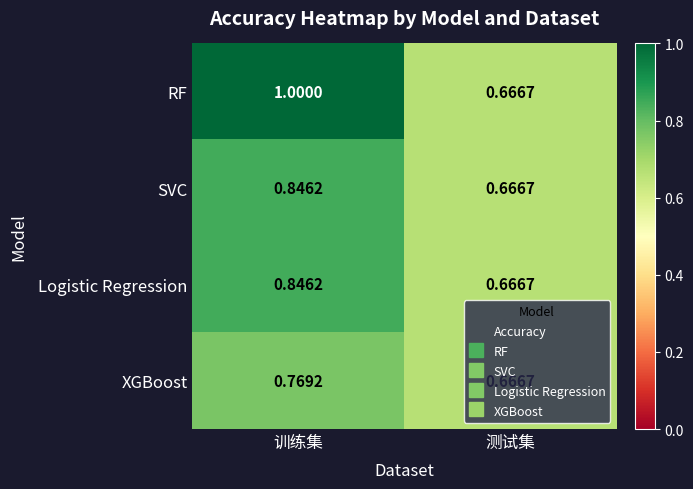

List the labels in order of XGBoost value, largest first.

训练集, 测试集